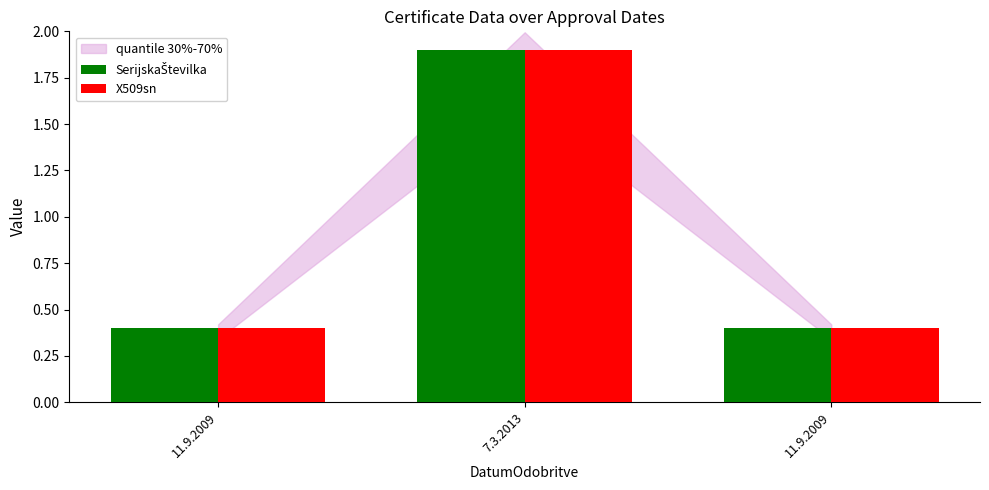

What is the value of the SerijskaŠtevilka bar at the 2nd from the left?

1.9